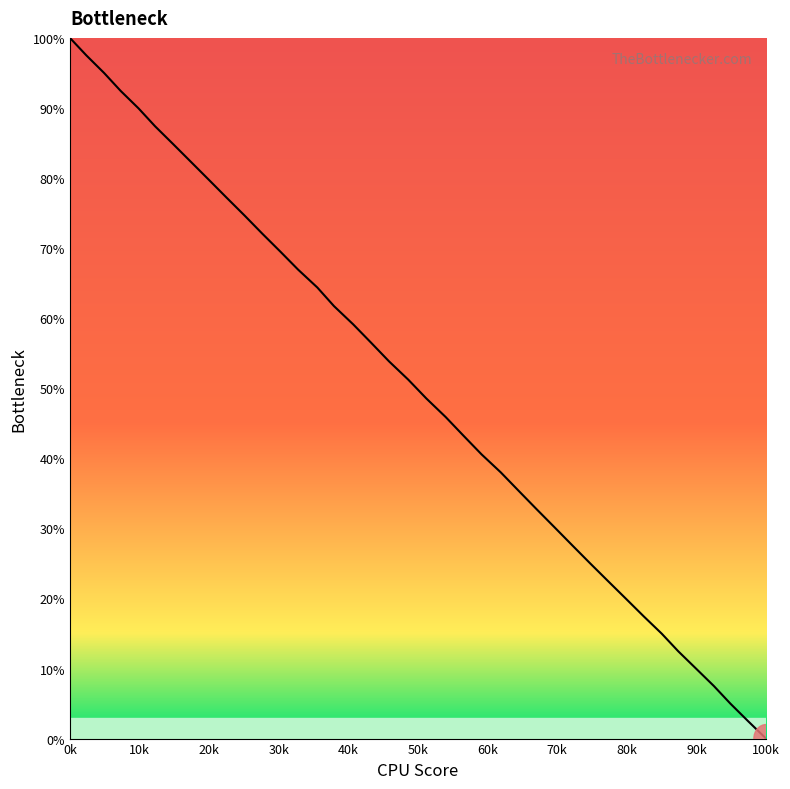

What is the sum of all values?

1995.4